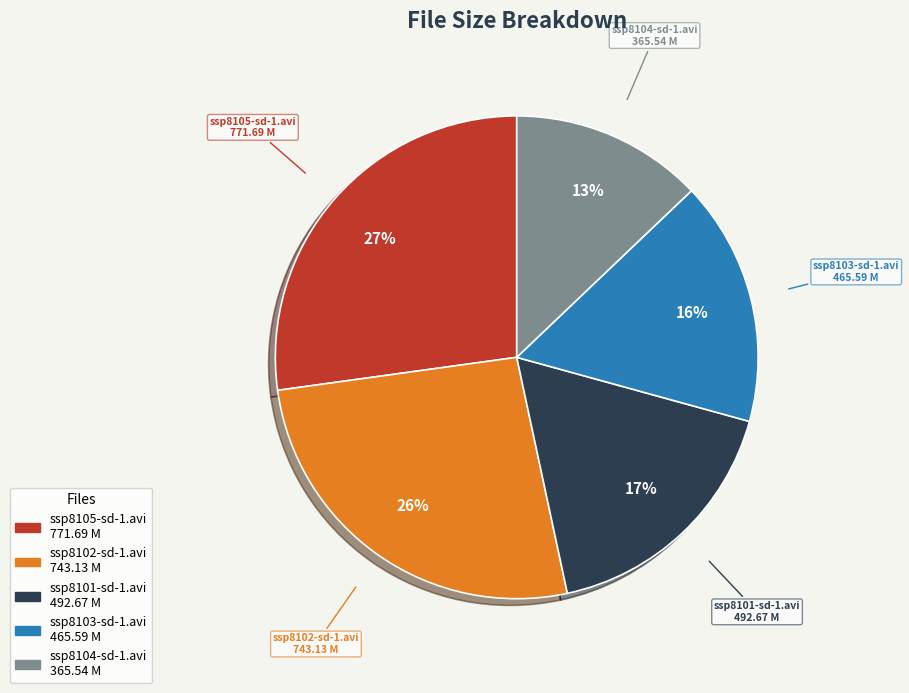

To the nearest percent, what is the difference between the ssp8103-sd-1.avi and ssp8102-sd-1.avi slice percentages?

10%